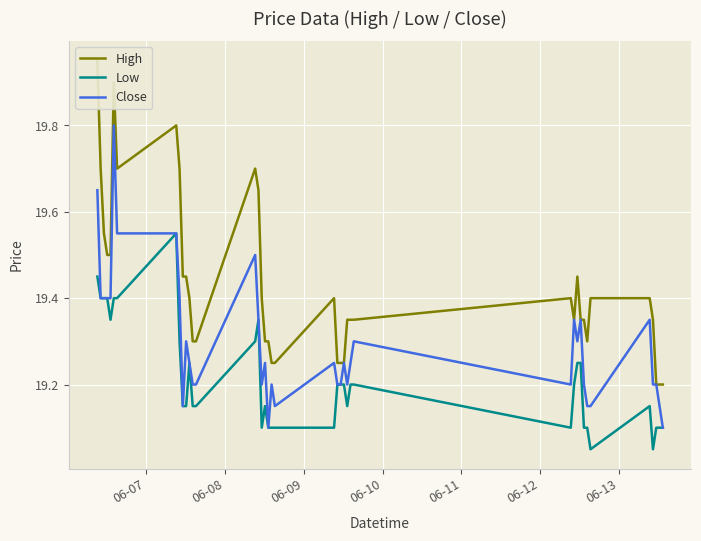

What is the difference between the maximum and minimum values in the Close series?

0.7